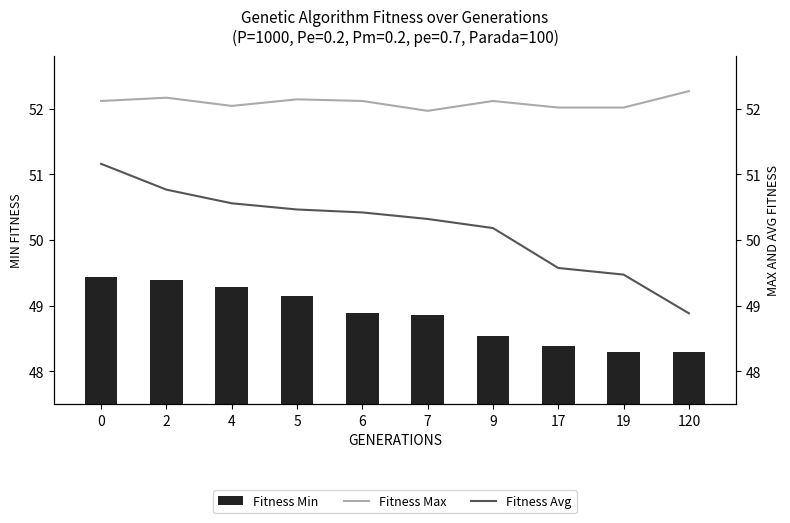

What is the value of the avg bar at the 6th from the left?

50.3